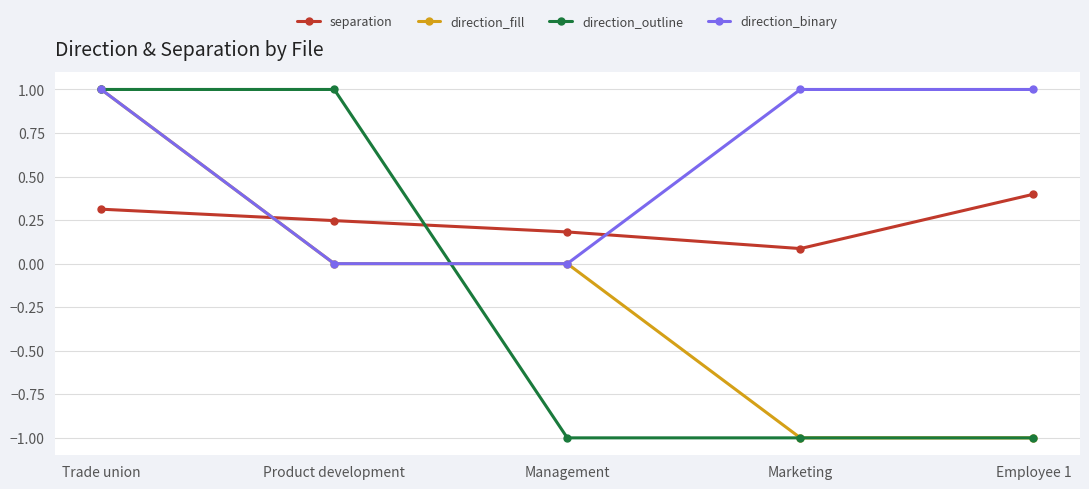

Is it true that direction_binary equals 0.3 at Employee 1?

False